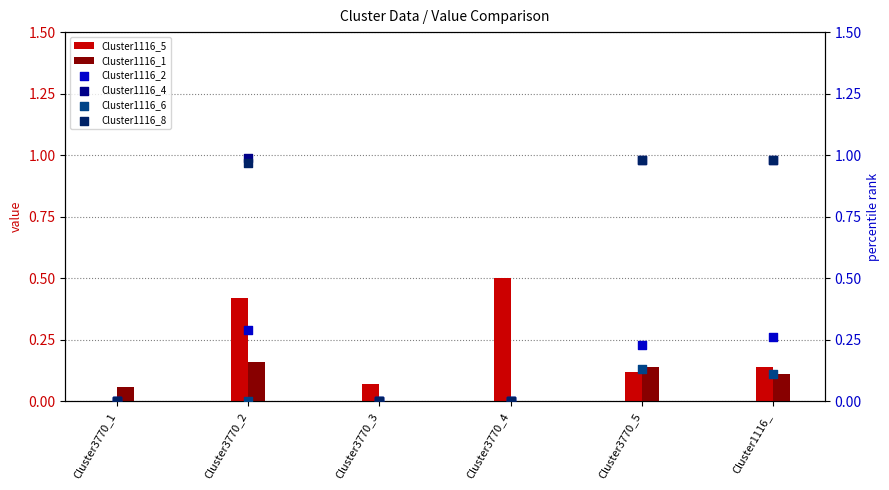

At which category is the sum across all series the highest?

Cluster3770_2